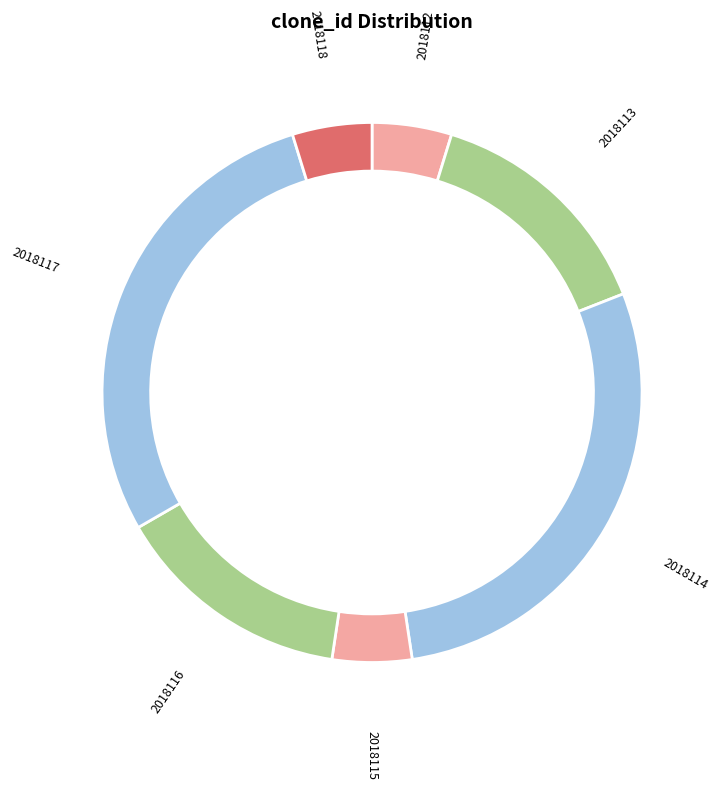

What percentage do 2018117 and 2018113 together represent?

42.9%